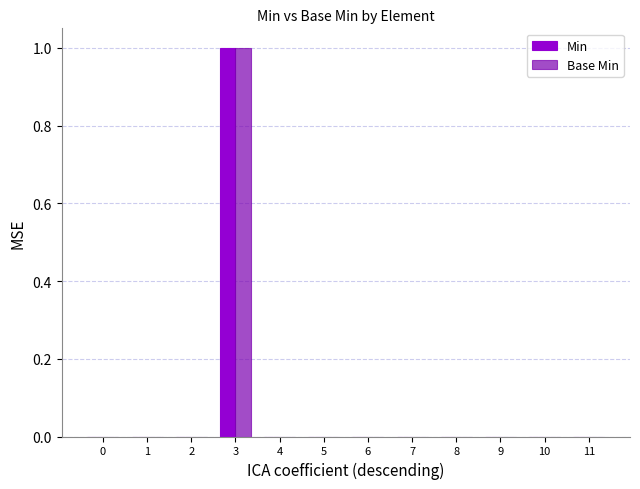

Is it true that Base Min equals -1 at 4?

False